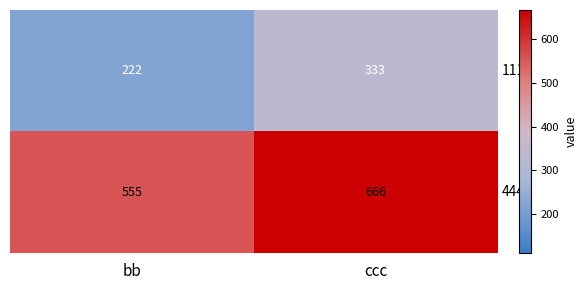

What is the spread (max minus min) of values at ccc?

333